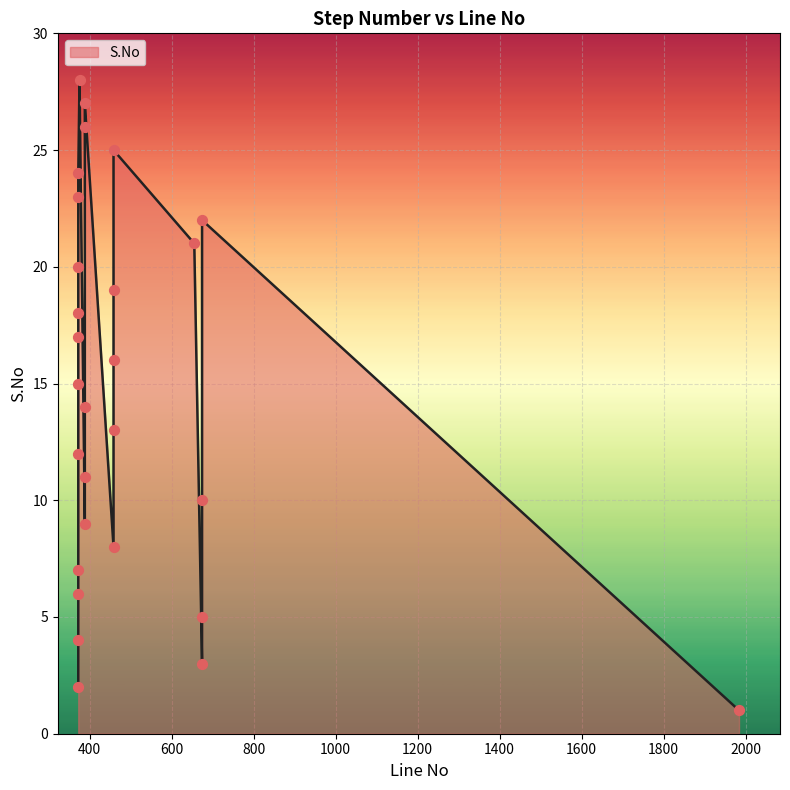

What is the change in value from 372 to 674?

+1